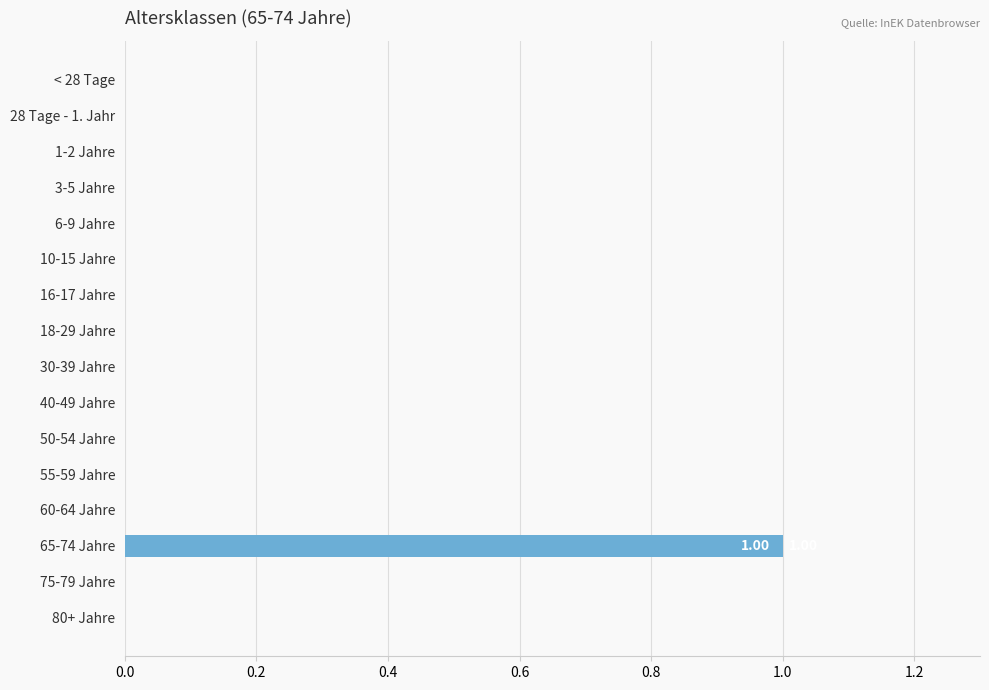

Count the values in the range 0 to 1.

16